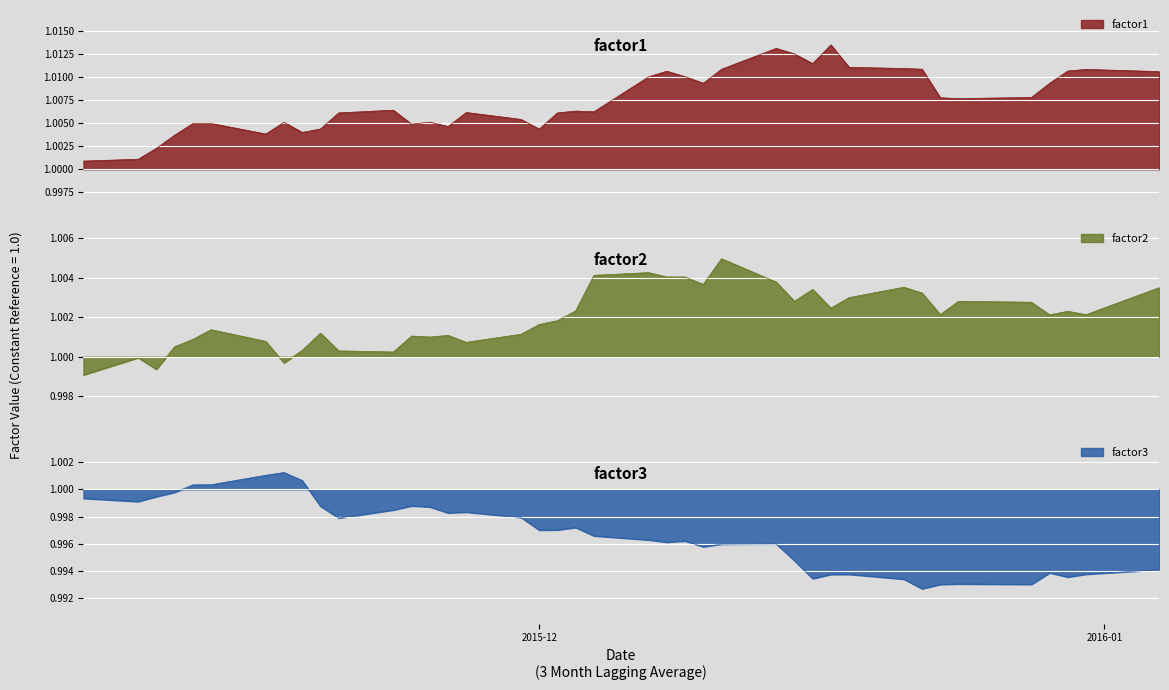

Reading left to right, list all the values displayed in this chart.

factor1: 1.0	1.0	1.0	1.0	1.0	1.0	1.0	1.0	1.0	1.0	1.0	1.0	1.0	1.0	1.0	1.0	1.0	1.0	1.0	1.0	1.0	1.0	1.0	1.0	1.0	1.0	1.0	1.0	1.0	1.0	1.0	1.0	1.0	1.0	1.0	1.0	1.0	1.0	1.0	1.0
factor2: 1.0	1.0	1.0	1.0	1.0	1.0	1.0	1.0	1.0	1.0	1.0	1.0	1.0	1.0	1.0	1.0	1.0	1.0	1.0	1.0	1.0	1.0	1.0	1.0	1.0	1.0	1.0	1.0	1.0	1.0	1.0	1.0	1.0	1.0	1.0	1.0	1.0	1.0	1.0	1.0
factor3: 1.0	1.0	1.0	1.0	1.0	1.0	1.0	1.0	1.0	1.0	1.0	1.0	1.0	1.0	1.0	1.0	1.0	1.0	1.0	1.0	1.0	1.0	1.0	1.0	1.0	1.0	1.0	1.0	1.0	1.0	1.0	1.0	1.0	1.0	1.0	1.0	1.0	1.0	1.0	1.0